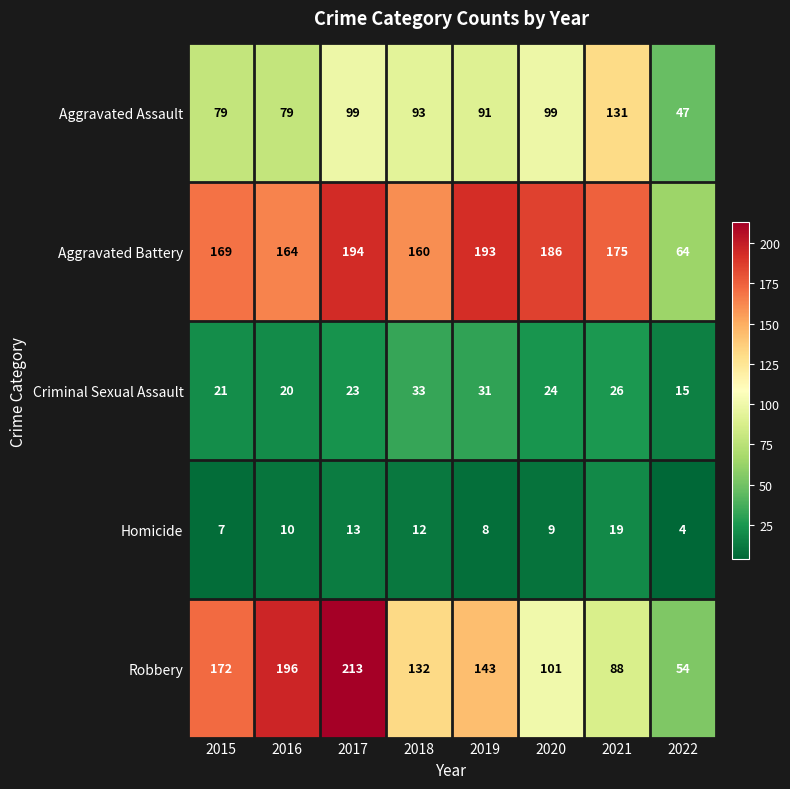

At how many categories does at least one series exceed 79?

7